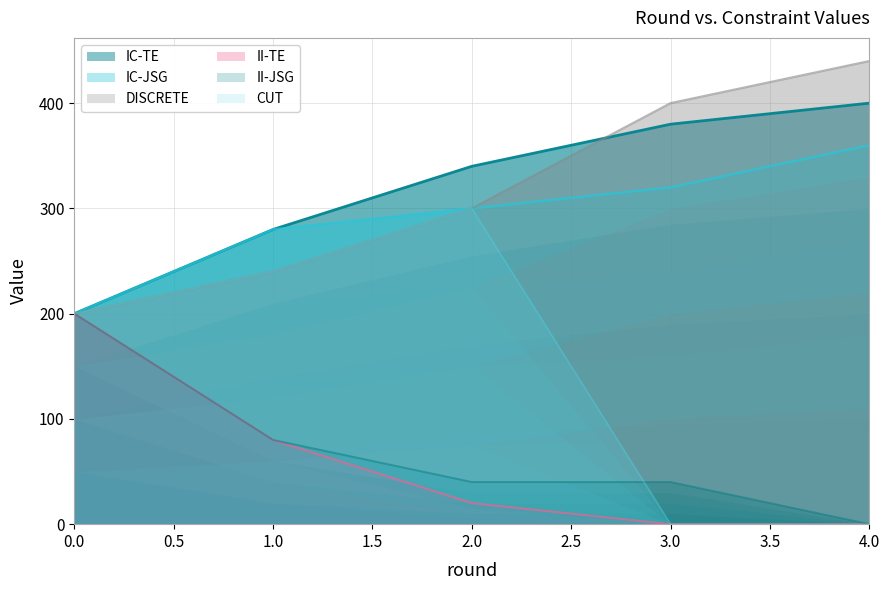

At 2, list the series in order from smallest to largest.

II-TE, II-JSG, IC-JSG, DISCRETE, CUT, IC-TE